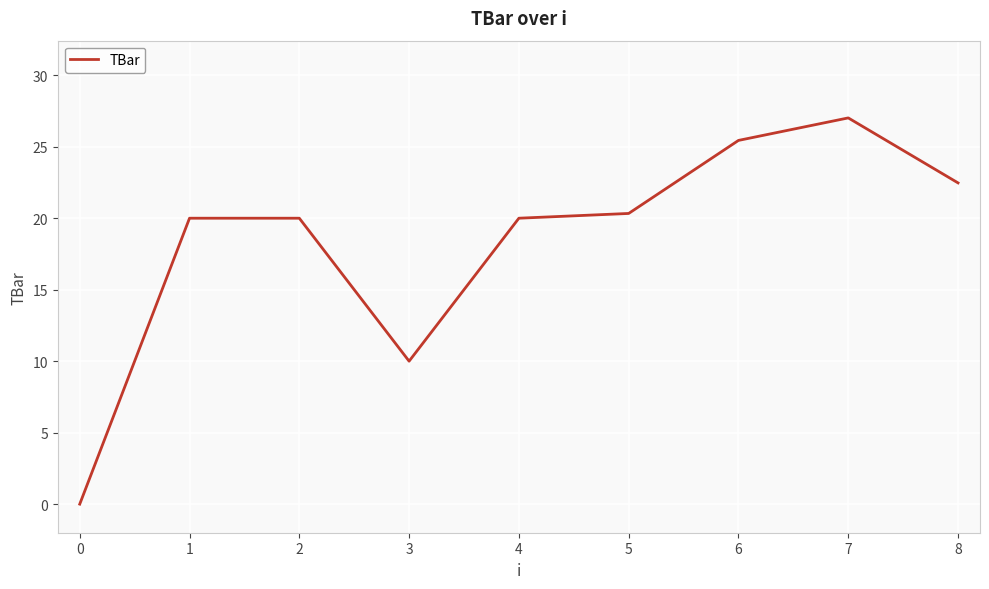

What is the greatest value displayed?

27.0